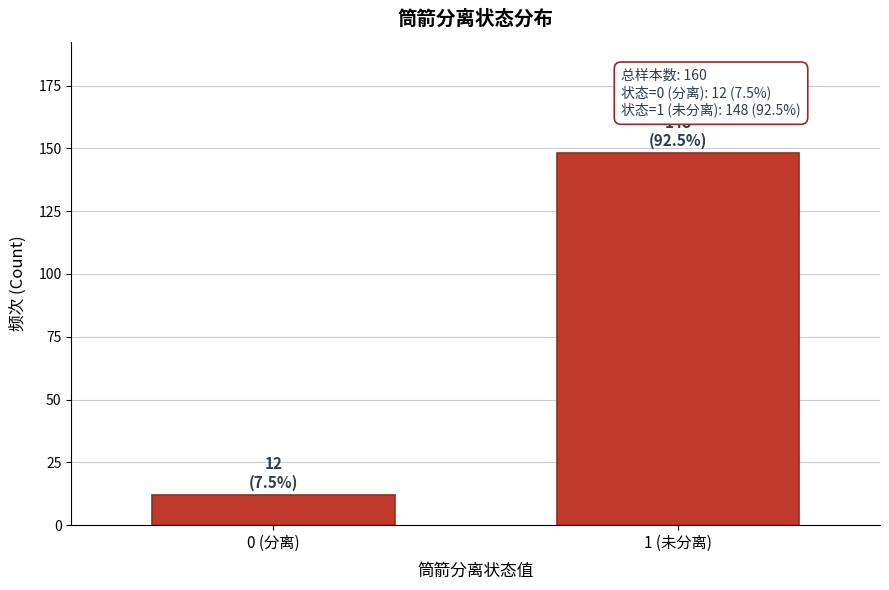

Reading right to left, what are all the values shown in this chart?

1 (未分离)=148	0 (分离)=12